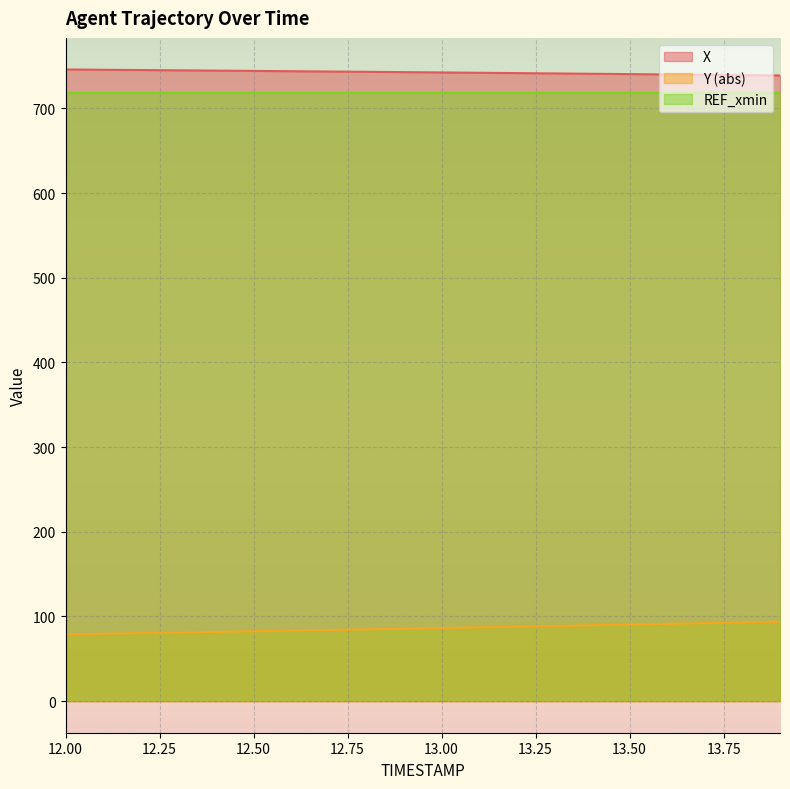

At which label does Y reach its peak?

13.9